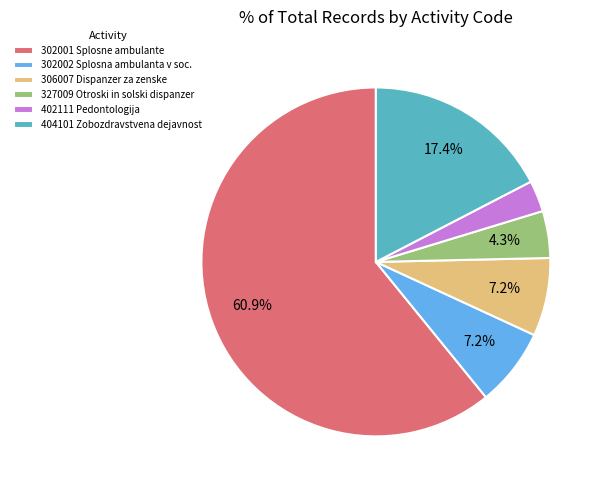

Is it true that 302002 is 7% of the pie?

True